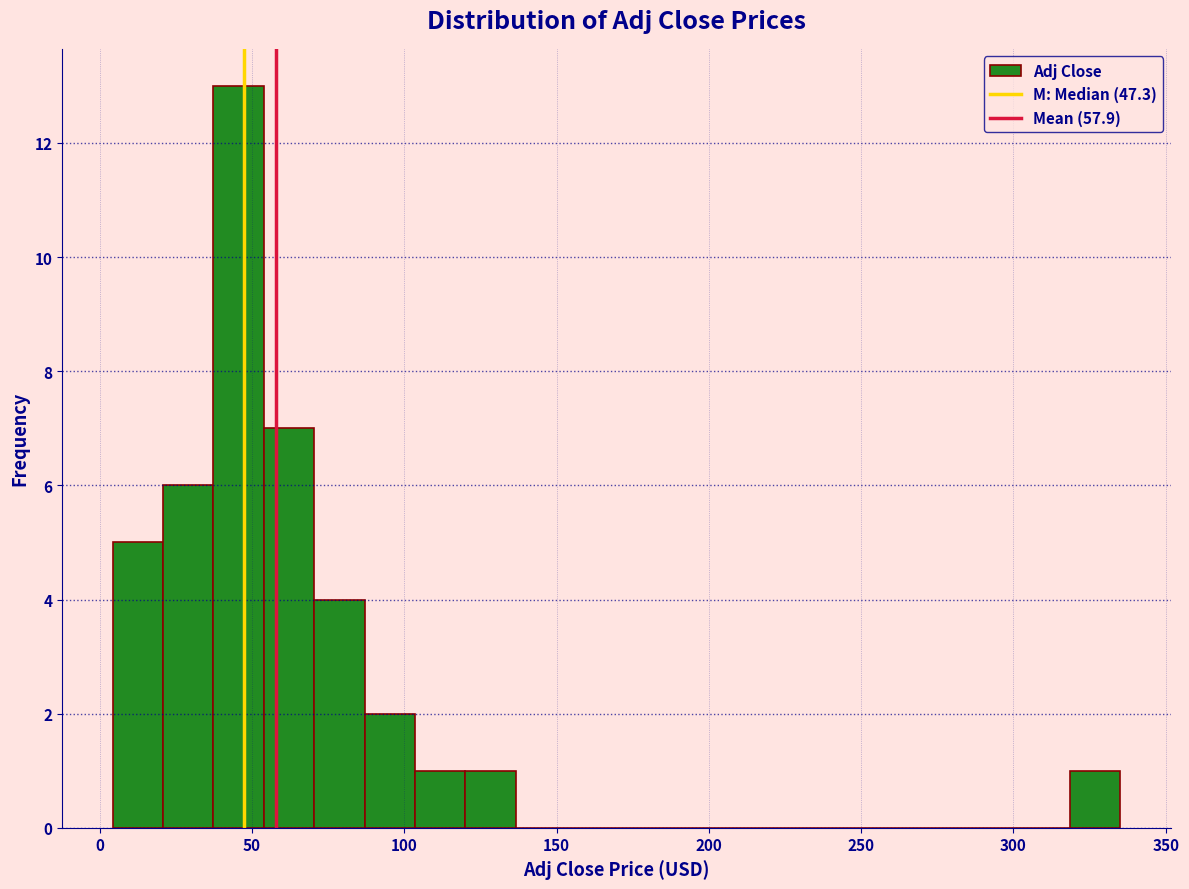

Around what value on the x-axis is the tallest bar? Give the approximate position of its centre, as read against the axis.

45